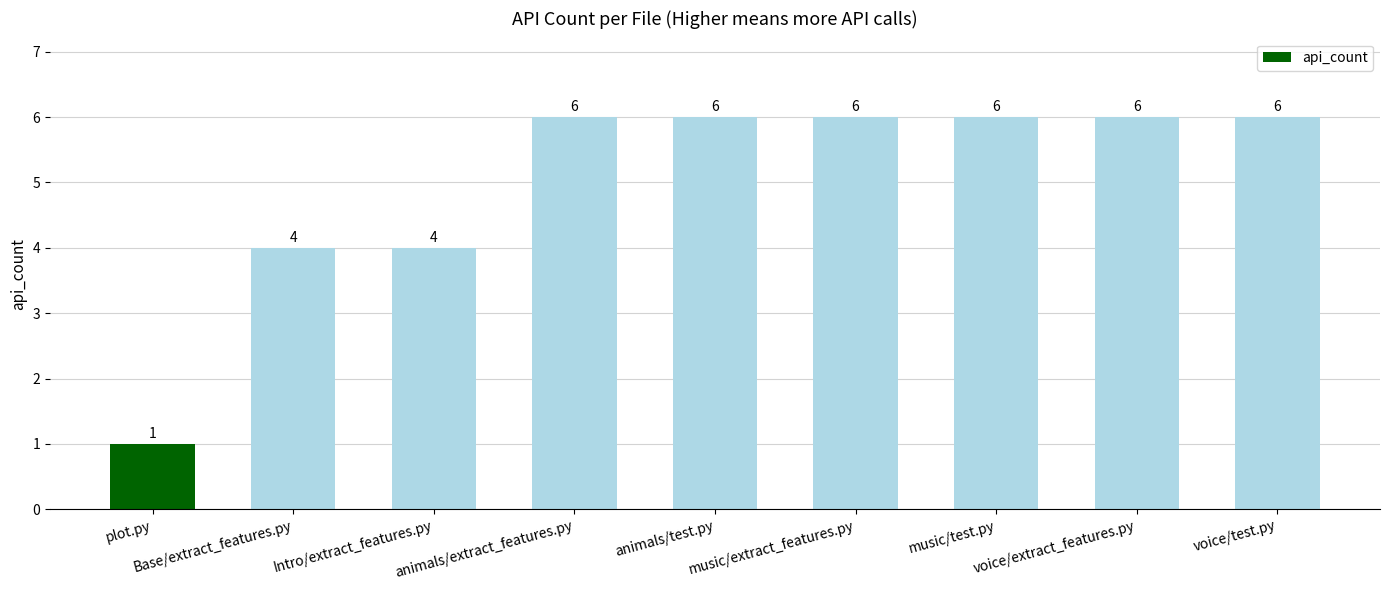

What is the average value?

5